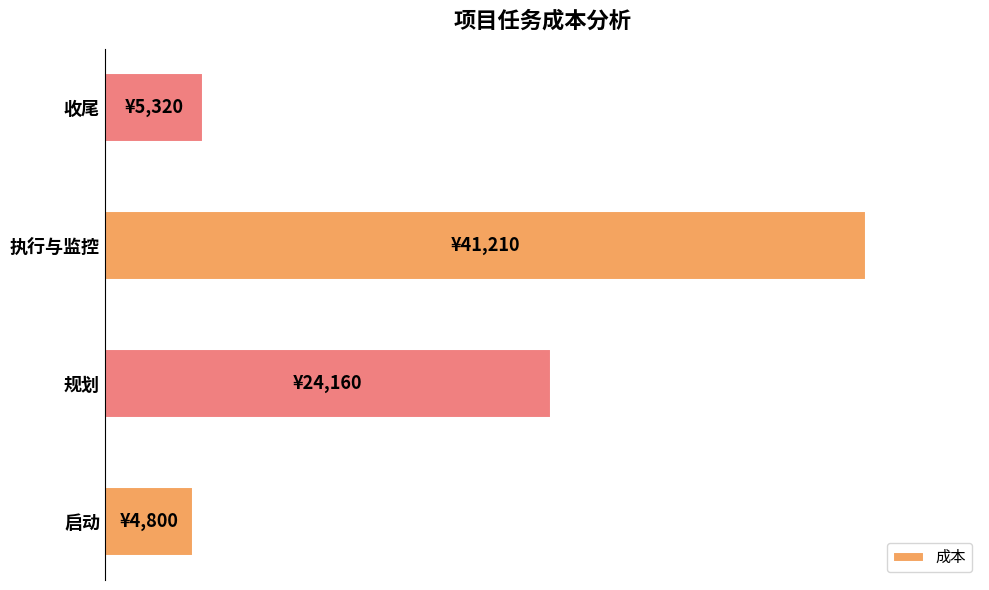

Are the bars horizontal?

Yes